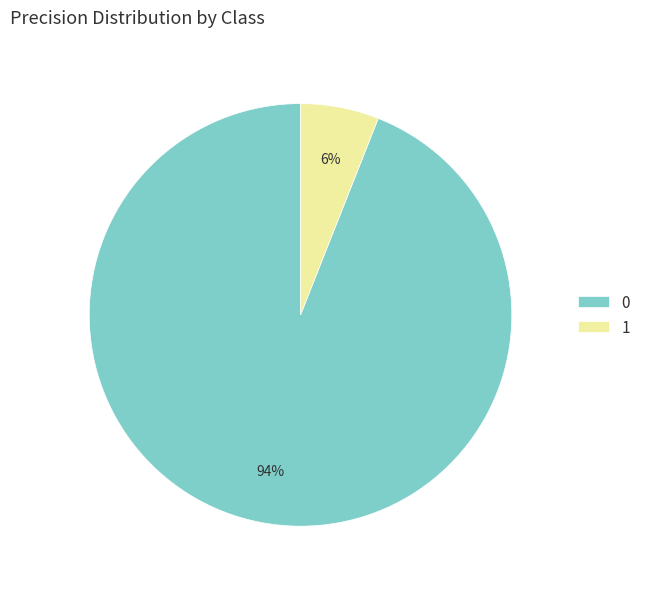

To the nearest percent, what is the difference between the largest and smallest slice percentages?

88%